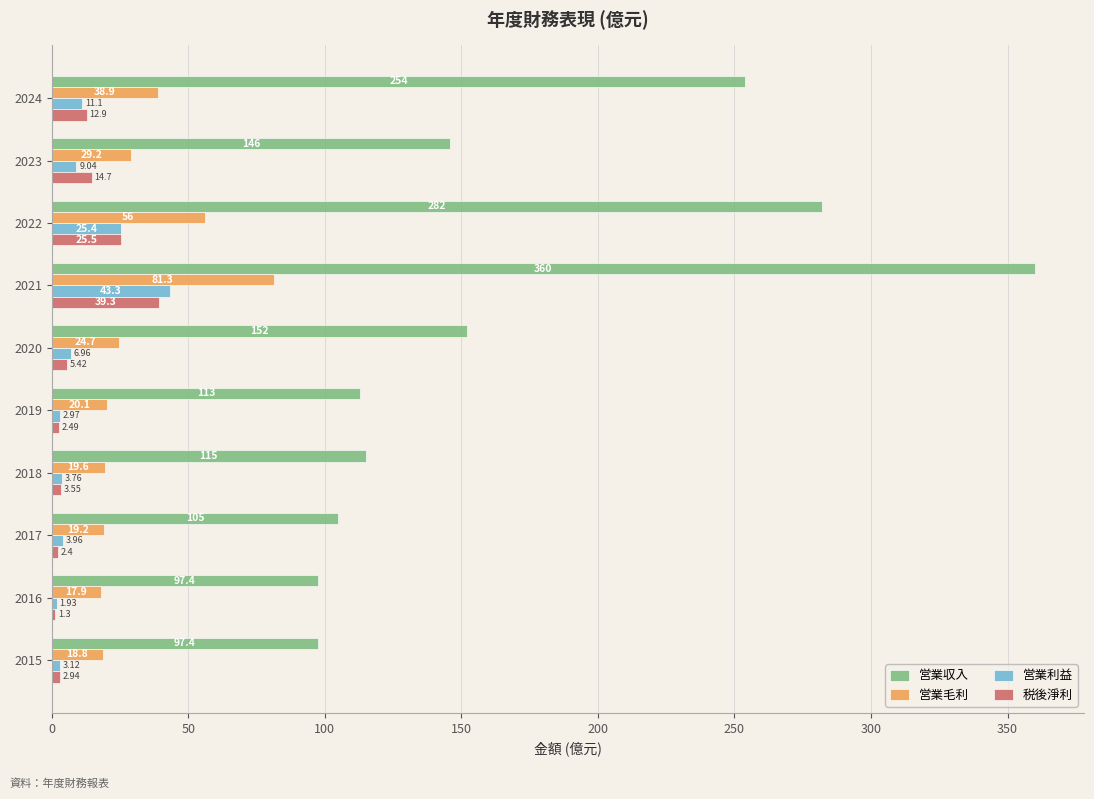

What is the difference between the second highest and second lowest values in the 営業収入 series?

184.6